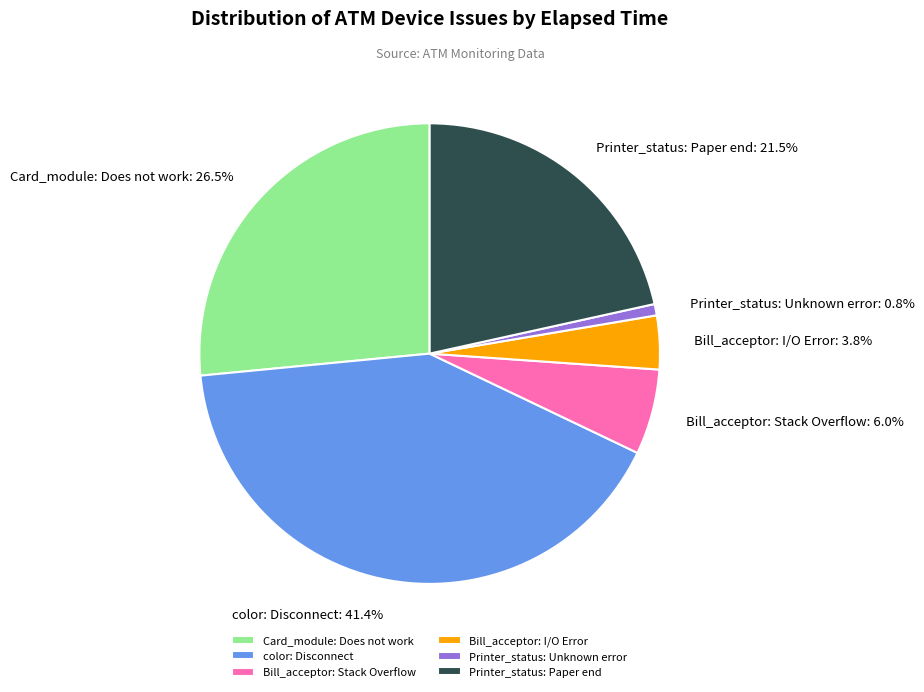

Does Card_module: Does not work account for over 50% of the chart?

No